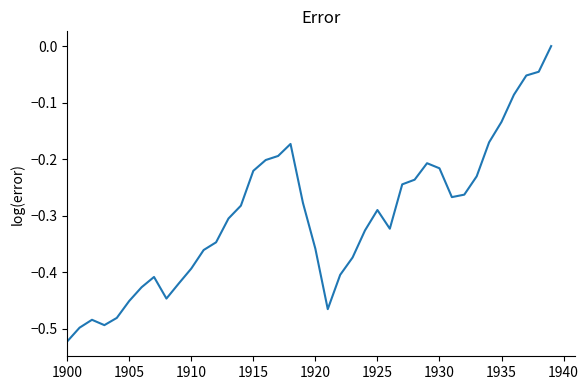

What is the difference between the maximum and minimum values?

0.5